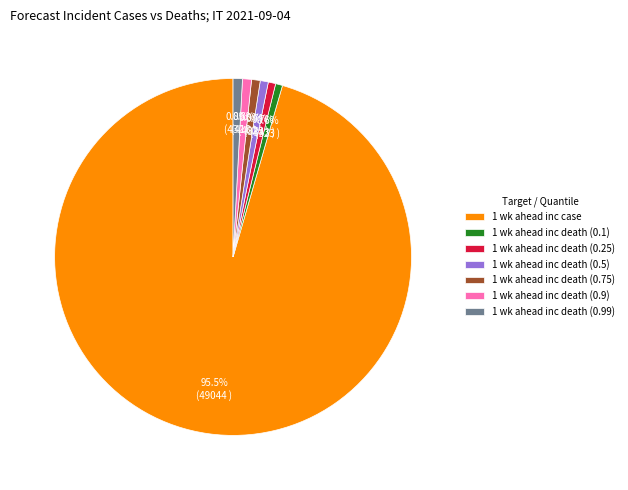

How much of the chart is everything except 1 wk ahead inc death (0.9)?

99.2%